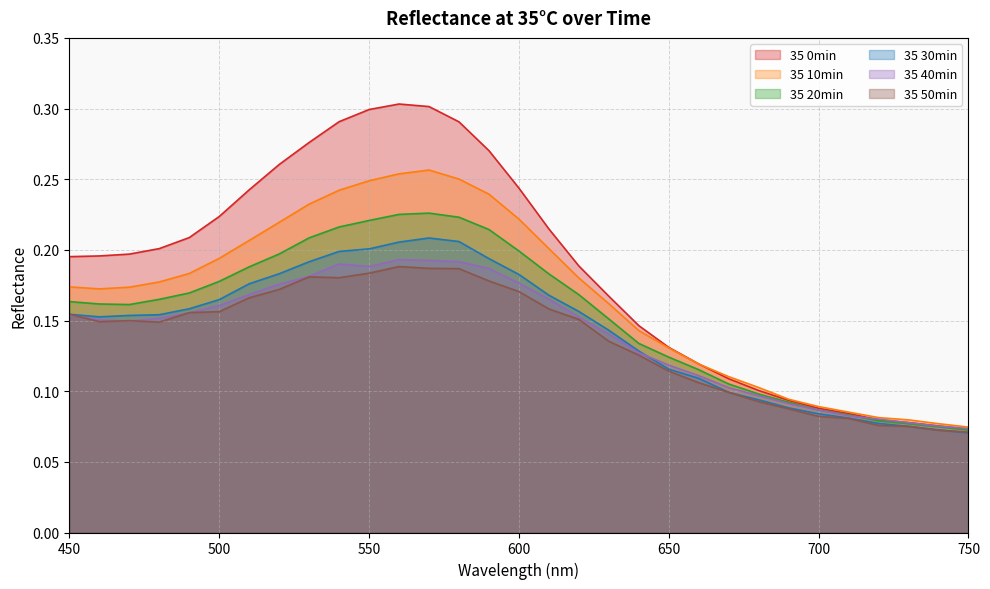

Does the chart have visible grid lines?

Yes